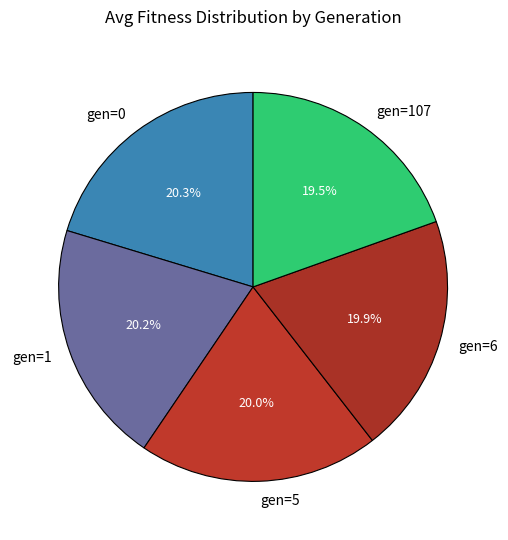

What percentage do gen=107 and gen=1 together represent?

39.7%